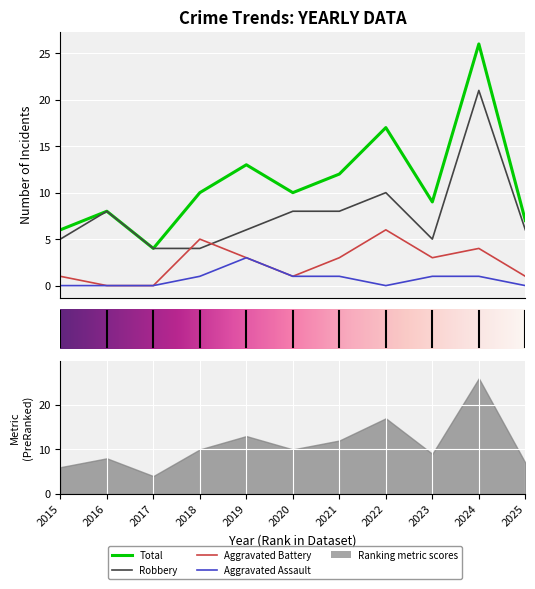

Rank the series at 2020 from lowest to highest value.

Aggravated Assault, Aggravated Battery, Robbery, Total